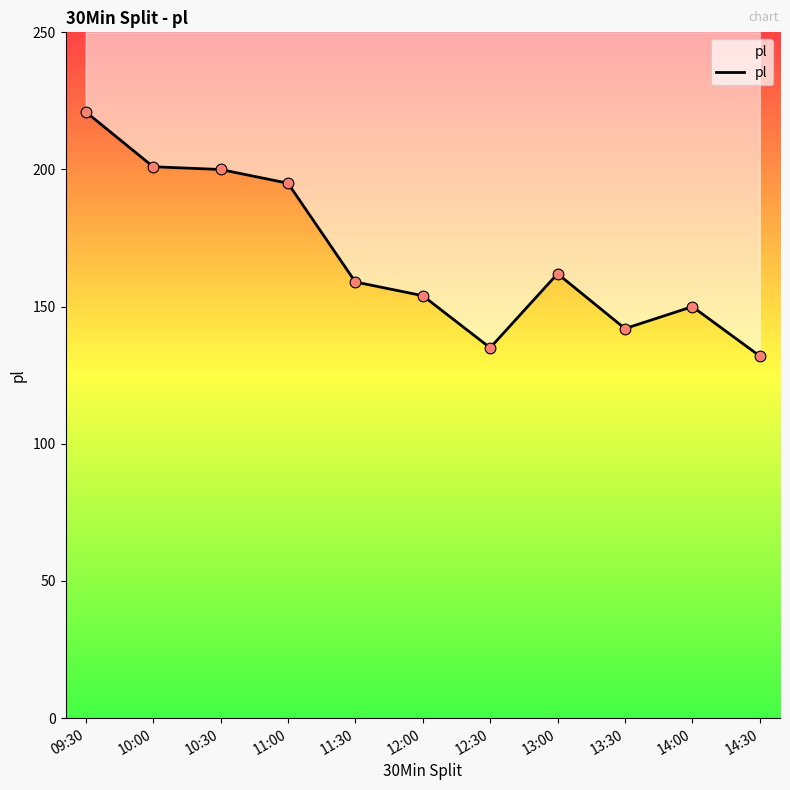

What is the change in value from 10:30 to 11:30?

-41